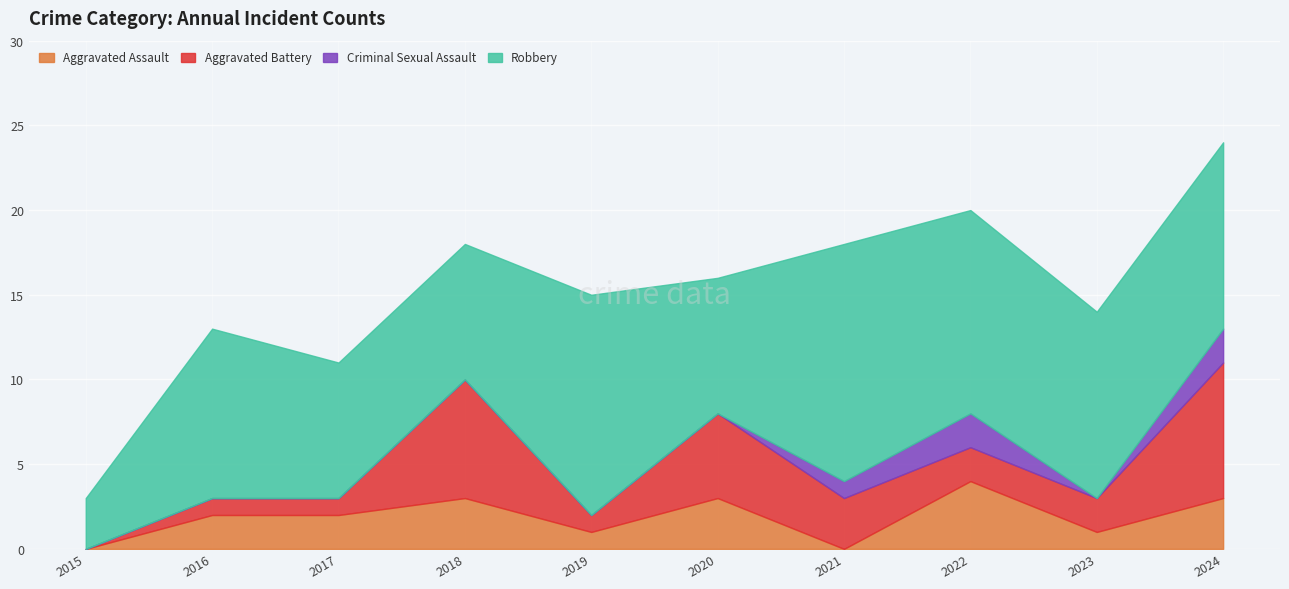

Which series has the largest total across all categories?

Robbery